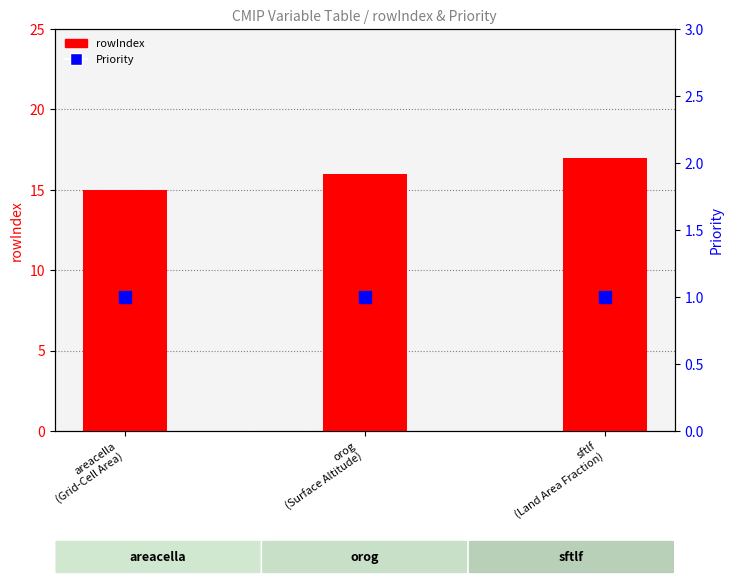

What is the label of the 3rd bar from the left?

sftlf
(Land Area Fraction)